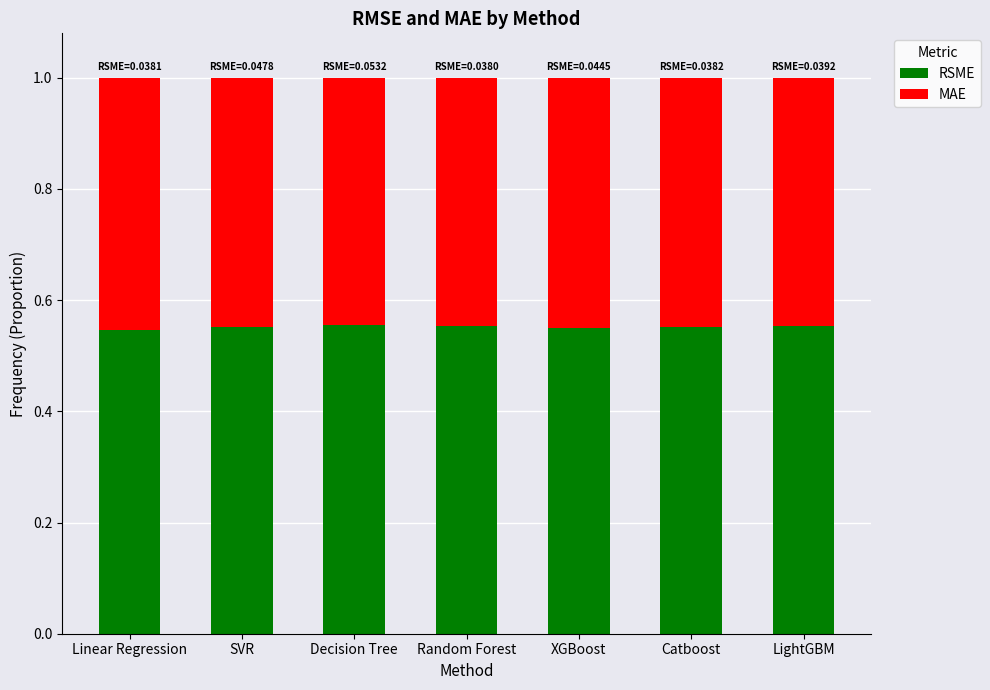

What are all the series names shown in the legend?

RSME, MAE